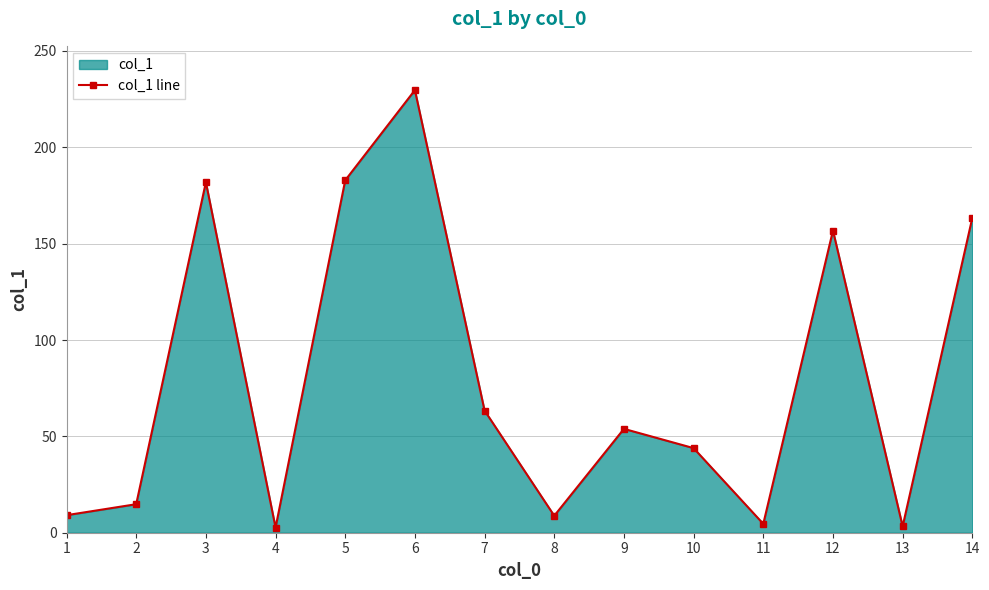

Does the chart have visible grid lines?

Yes